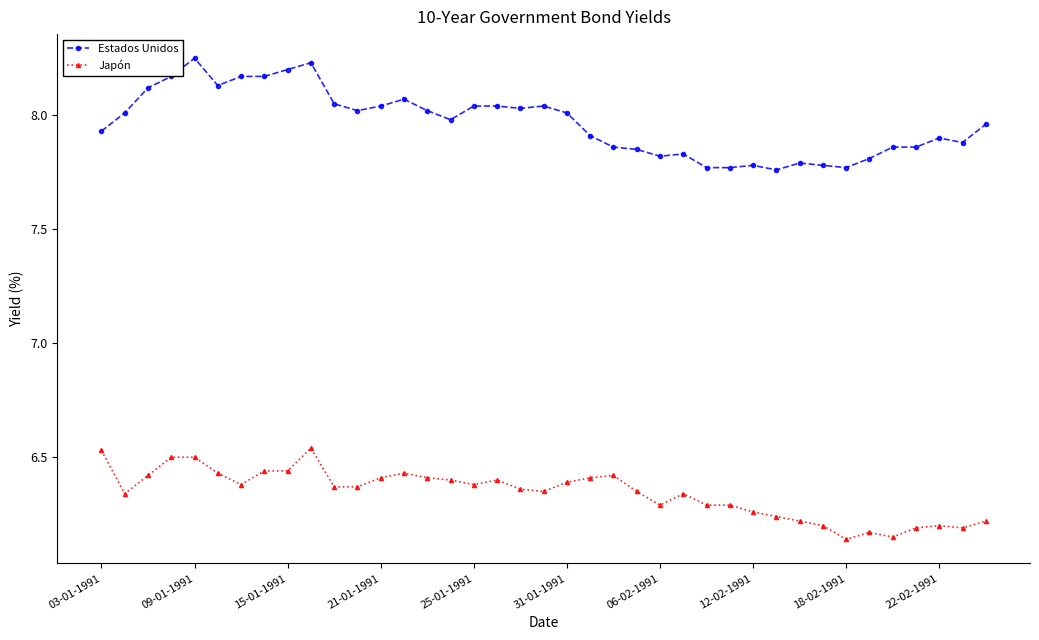

What is the sum of all Estados Unidos values?

310.7